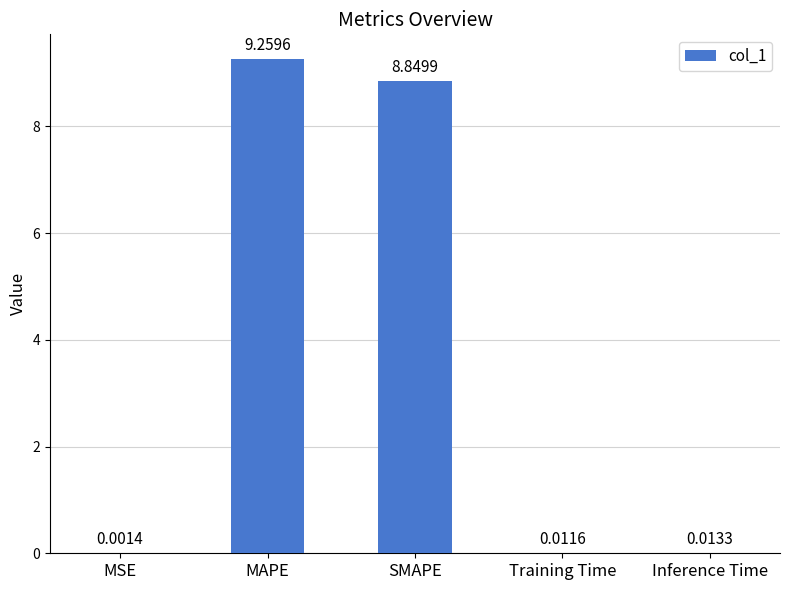

Count the number of data series in this chart.

1